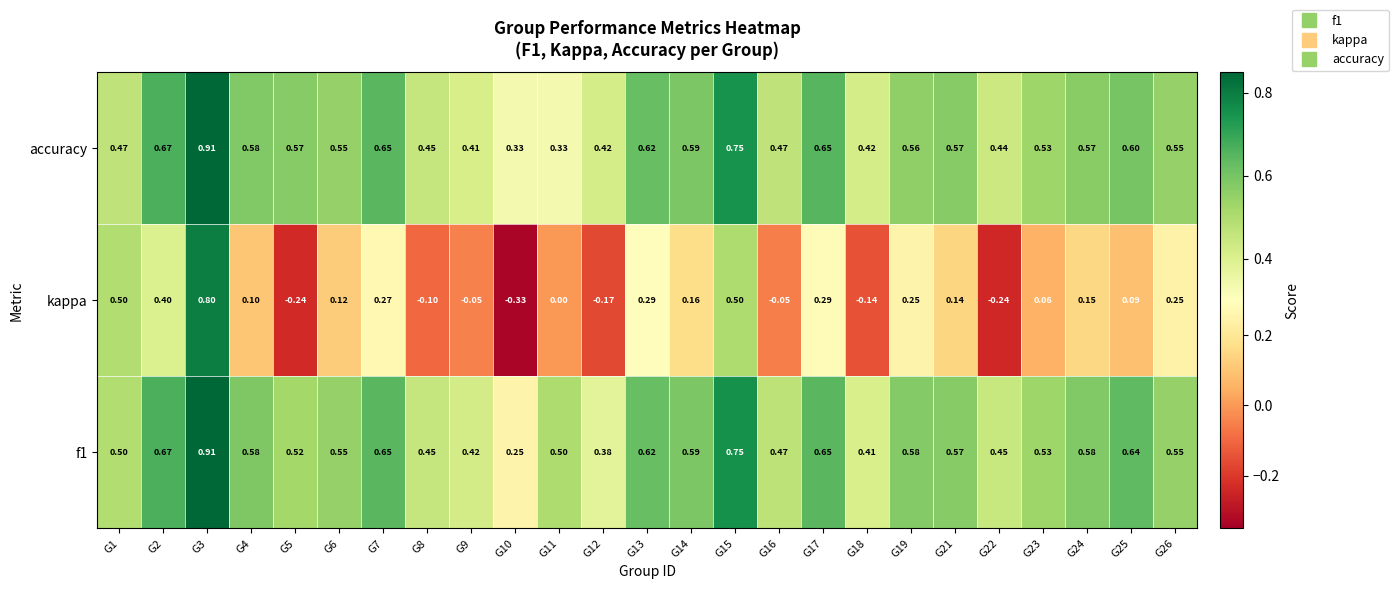

Between G5 and G9, which series saw the biggest shift?

kappa